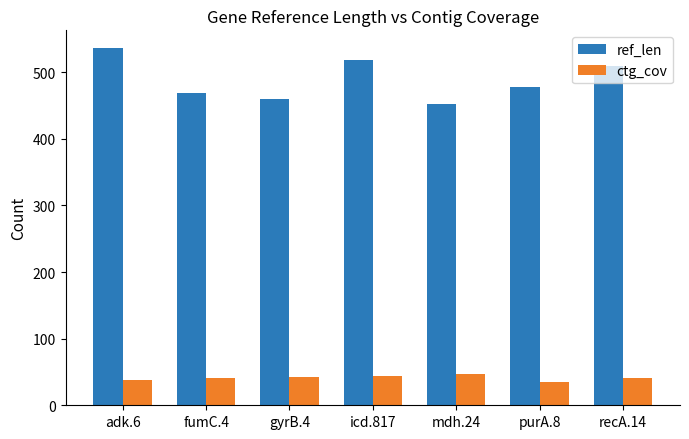

At which category does the chart reach its peak across all series?

adk.6